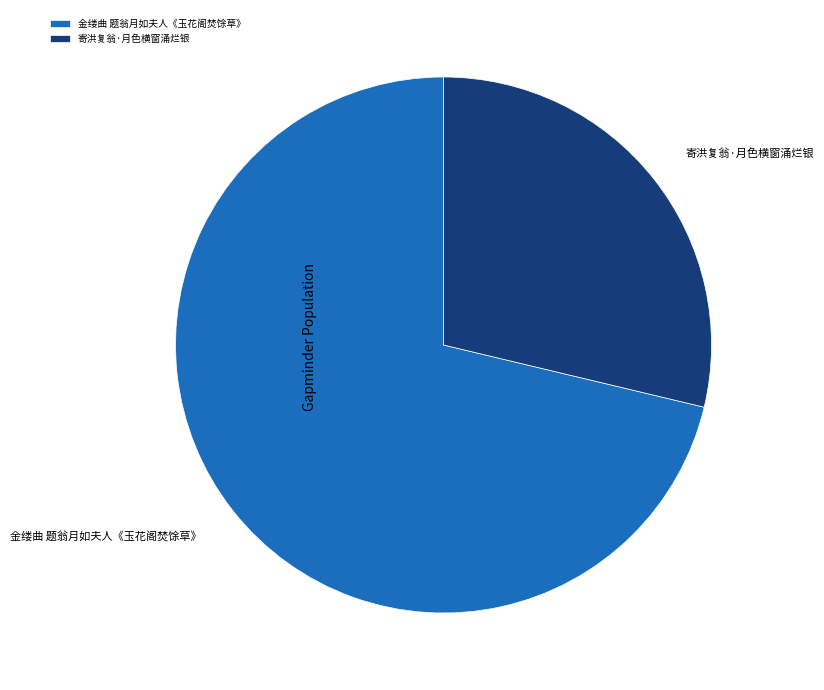

Rank the categories by value from lowest to highest.

寄洪复翁·月色横窗涌烂银, 金缕曲 题翁月如夫人《玉花阁焚馀草》